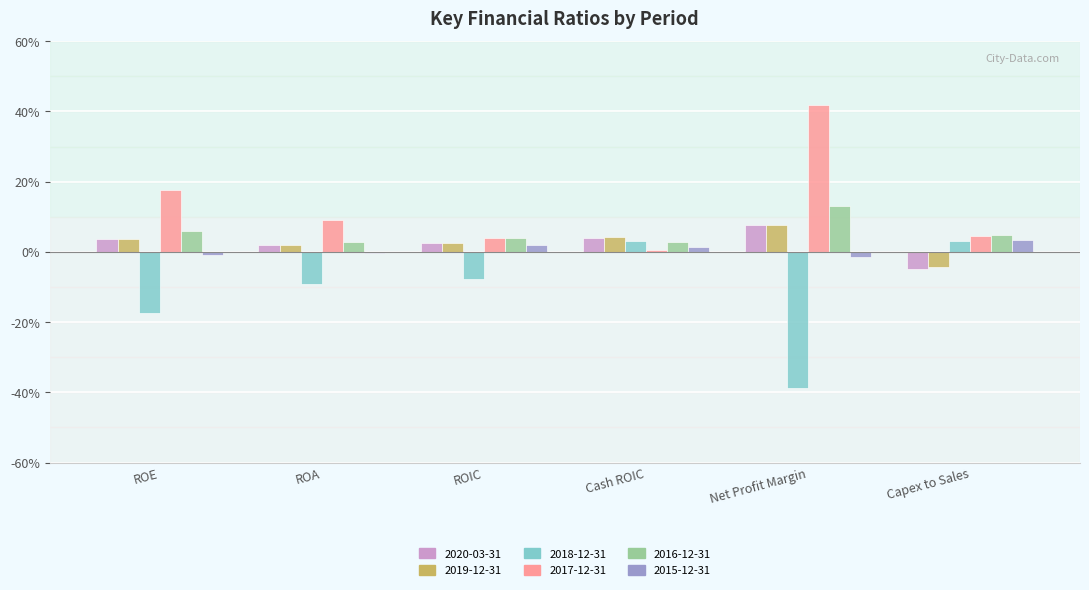

Are the bars grouped side by side (vs. stacked)?

Yes